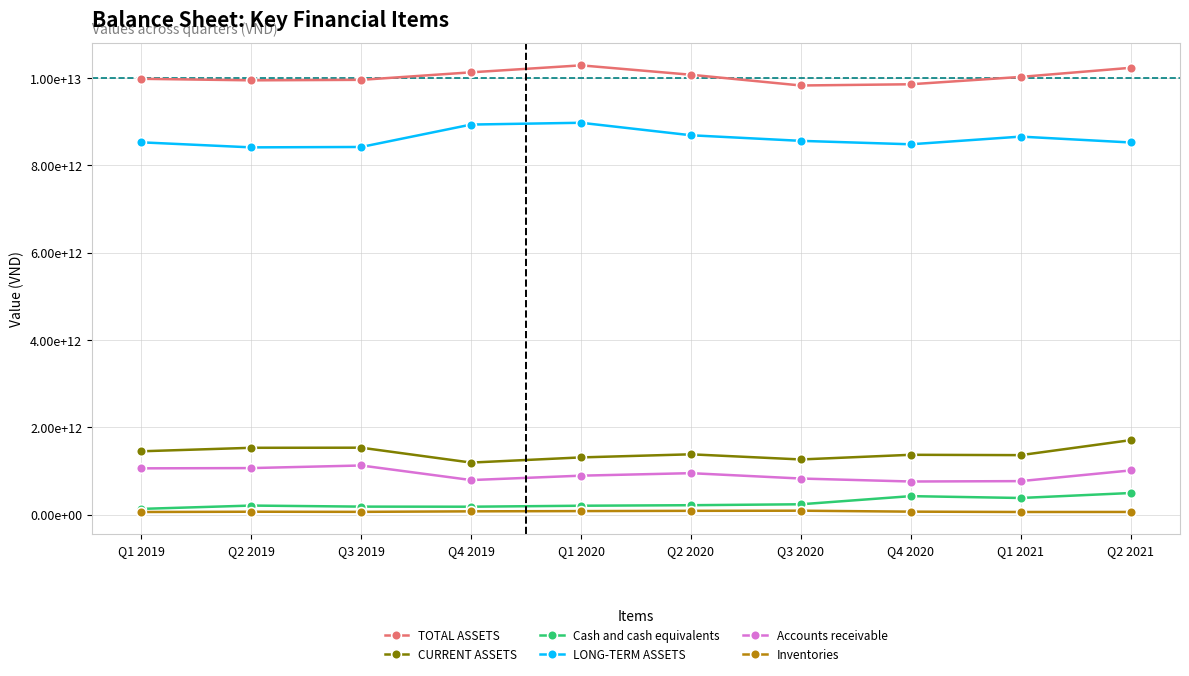

What are all the series names shown in the legend?

TOTAL ASSETS, CURRENT ASSETS, Cash and cash equivalents, LONG-TERM ASSETS, Accounts receivable, Inventories